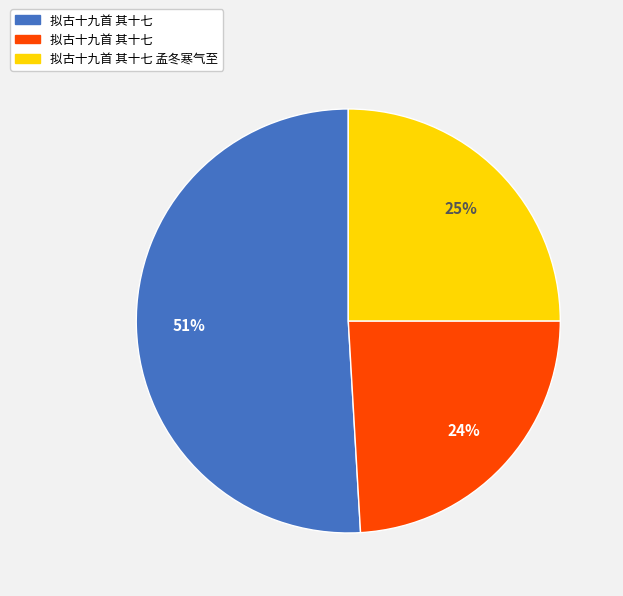

To the nearest percent, what is the difference between the largest and smallest slice percentages?

27%